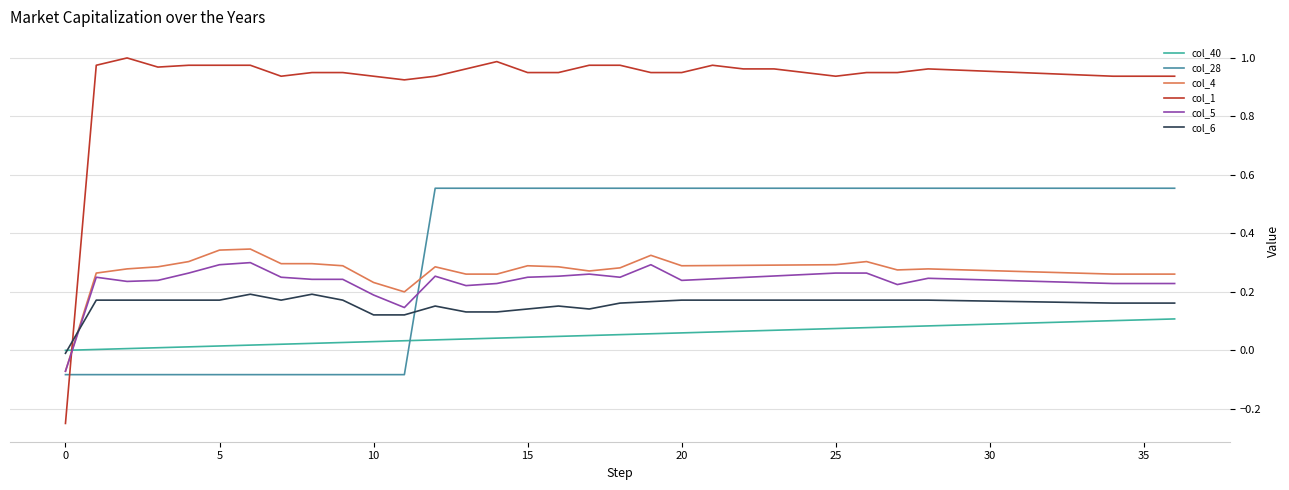

What is the label of the 37th point from the left?

36